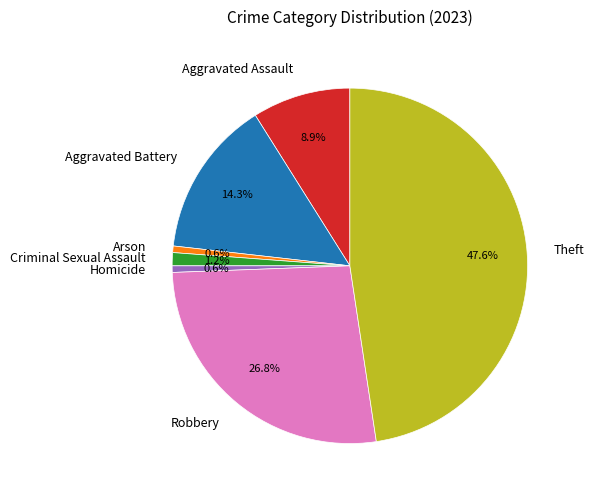

Is the sum of Theft and Arson greater than half?

No